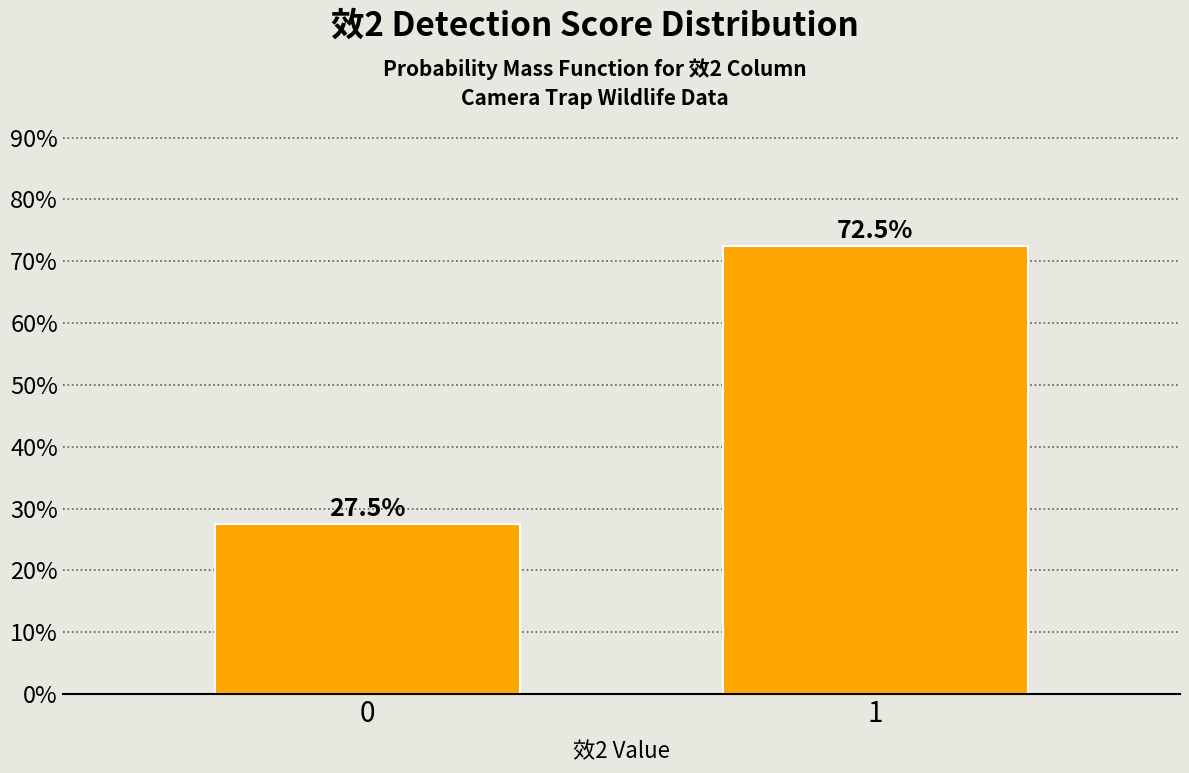

Reading left to right, list all the values displayed in this chart.

27.5	72.5